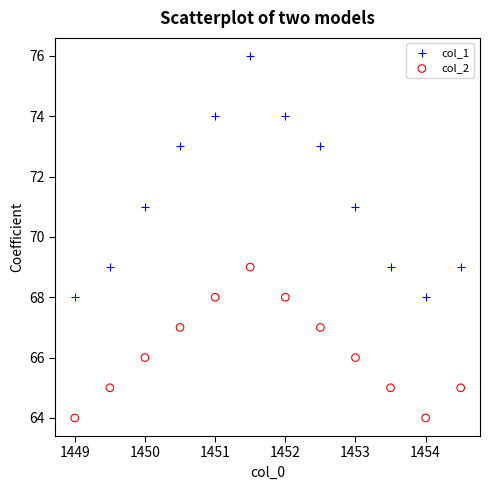

Which series has the widest spread of Y values?

col_1